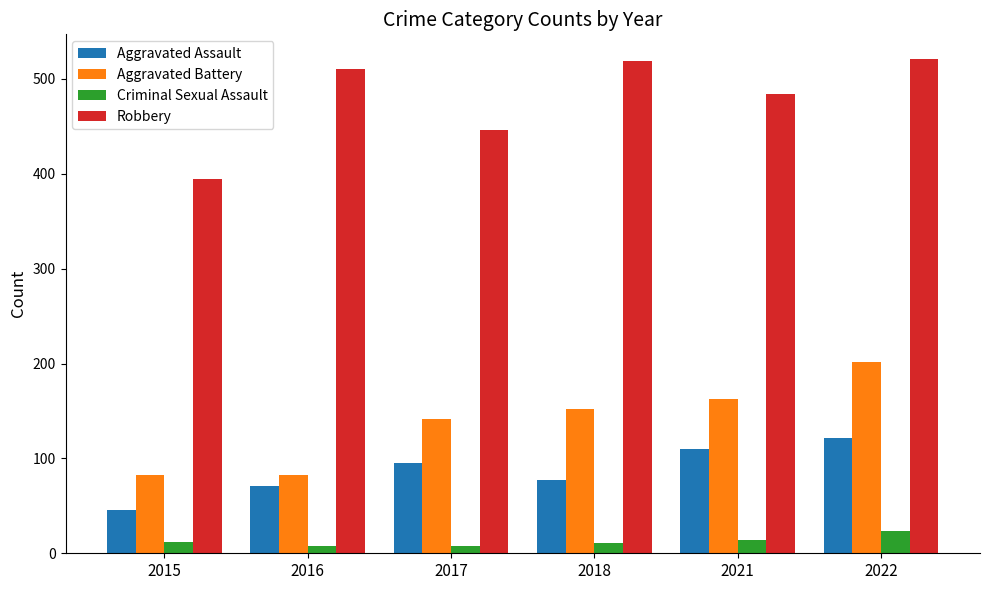

How many groups of bars are there?

6